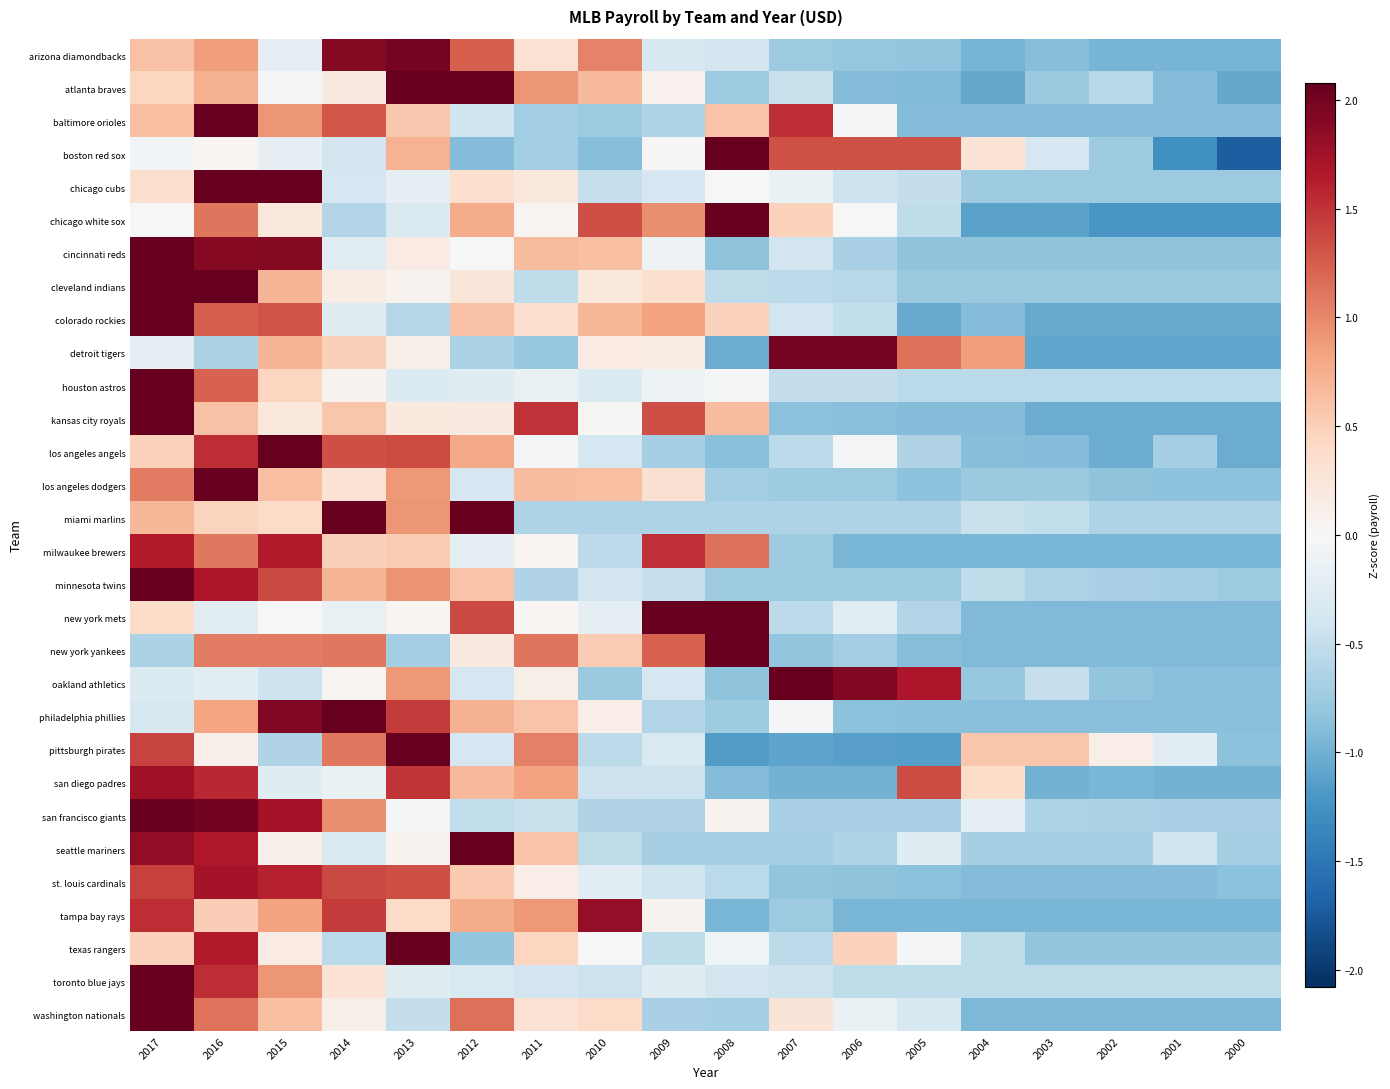

At how many categories does at least one series exceed 0?

16